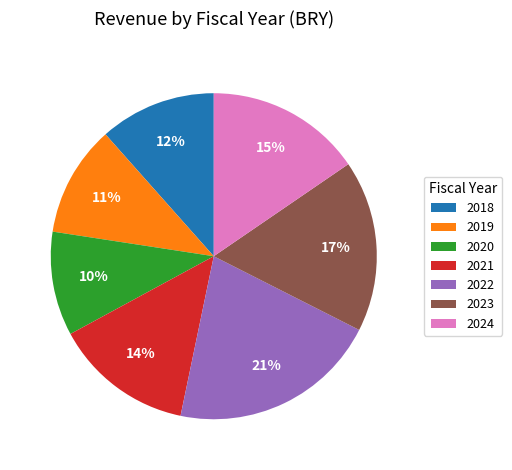

Does 2020 account for over 50% of the chart?

No